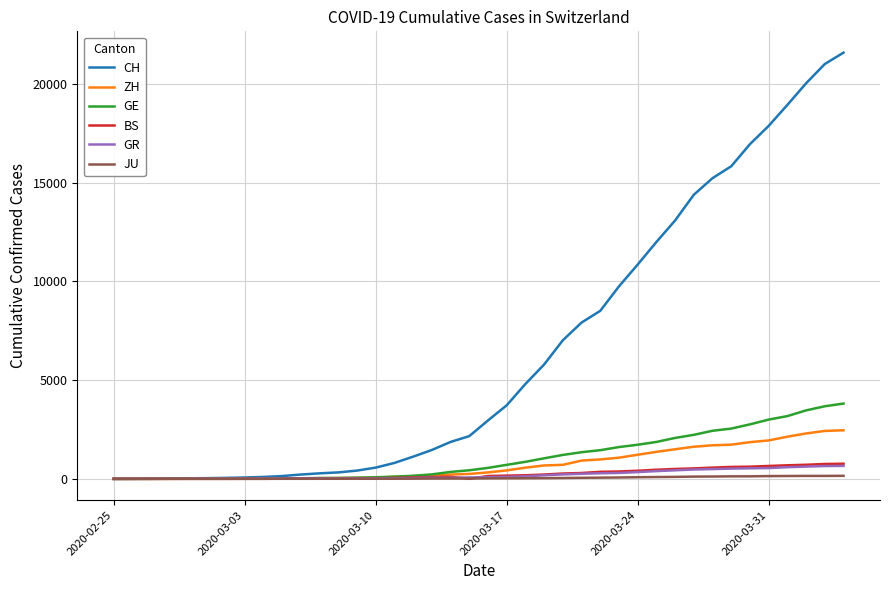

Which series has the largest total across all categories?

CH